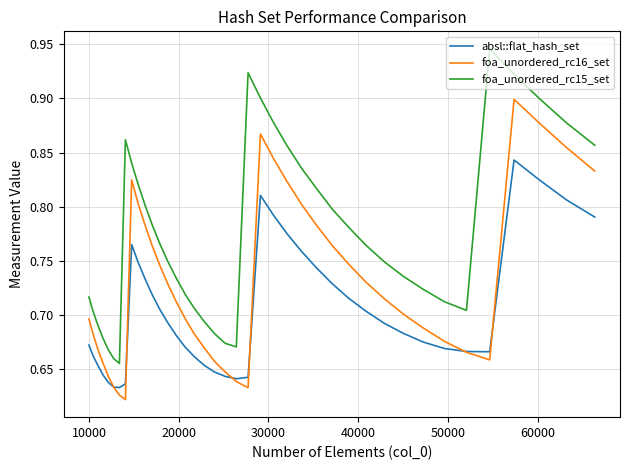

List the series in order of their peak value, highest first.

foa_unordered_rc15_set, foa_unordered_rc16_set, absl::flat_hash_set